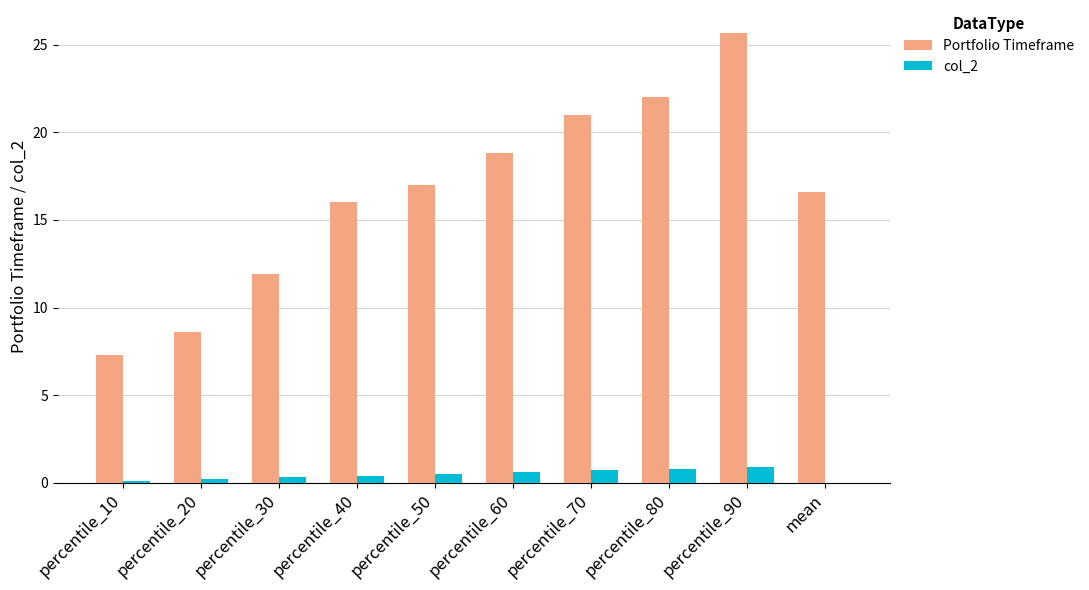

The Portfolio Timeframe series shows 25.7 at percentile_90. True or false?

True